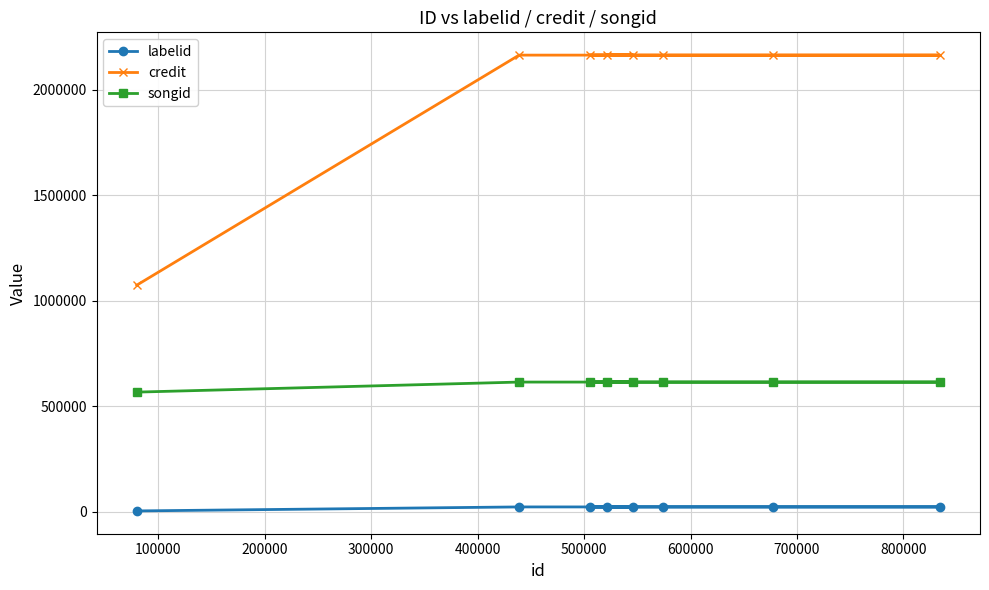

Which series has the largest total across all categories?

credit